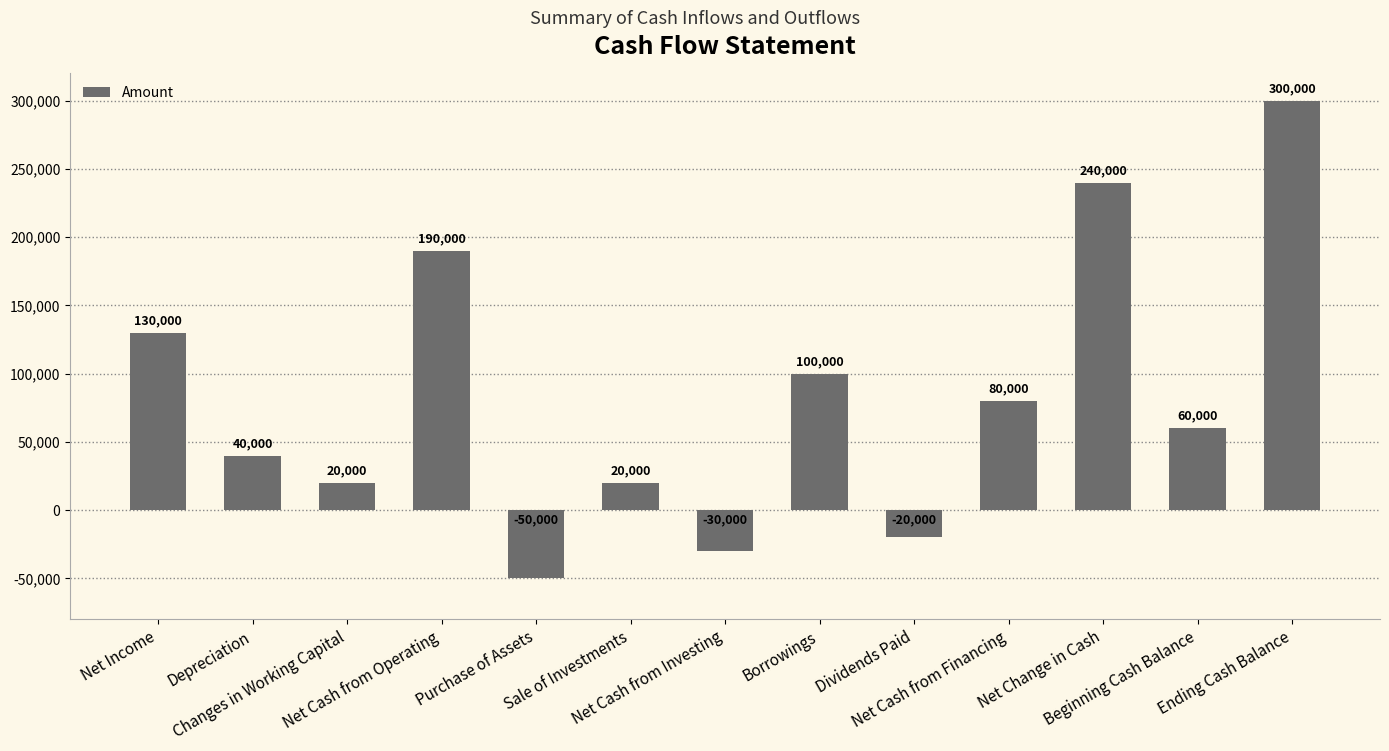

How many values are below zero?

3